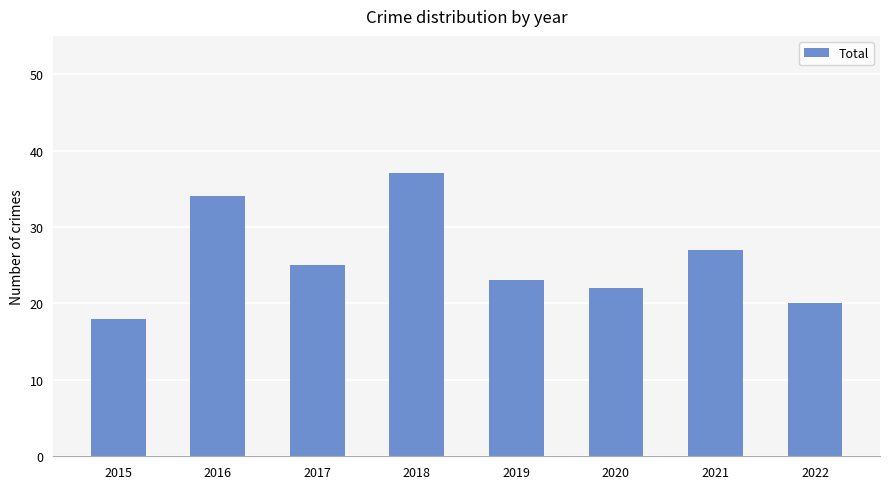

Reading right to left, list all the values displayed in this chart.

2022=20	2021=27	2020=22	2019=23	2018=37	2017=25	2016=34	2015=18